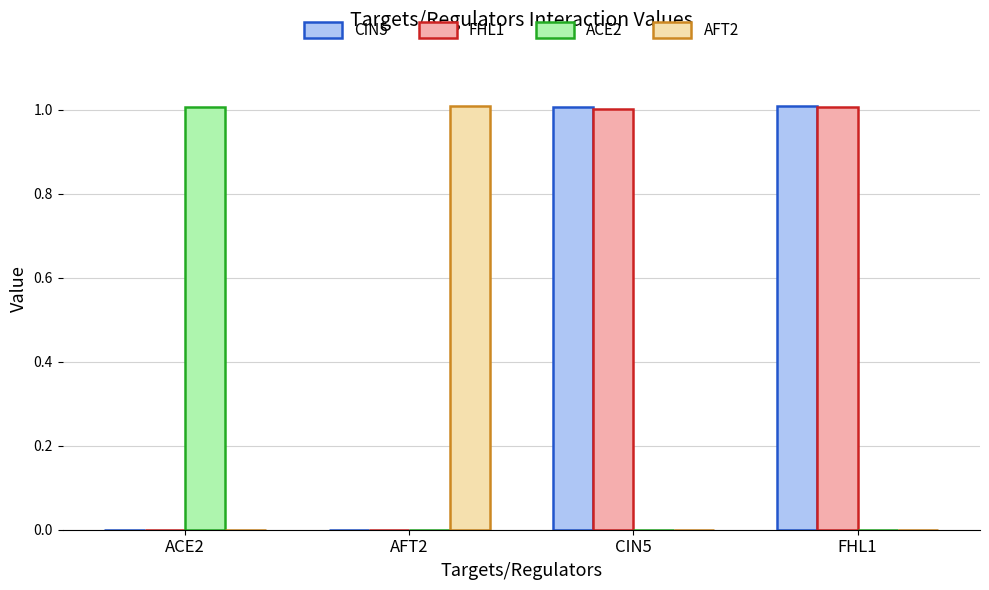

Are the bars horizontal?

No